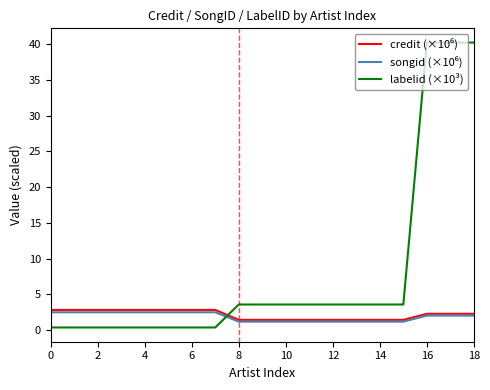

What is the greatest value displayed?

40.2